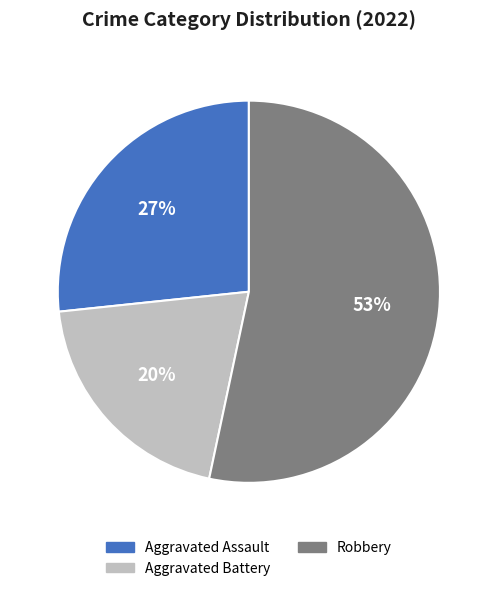

How many slices are in this pie chart?

3